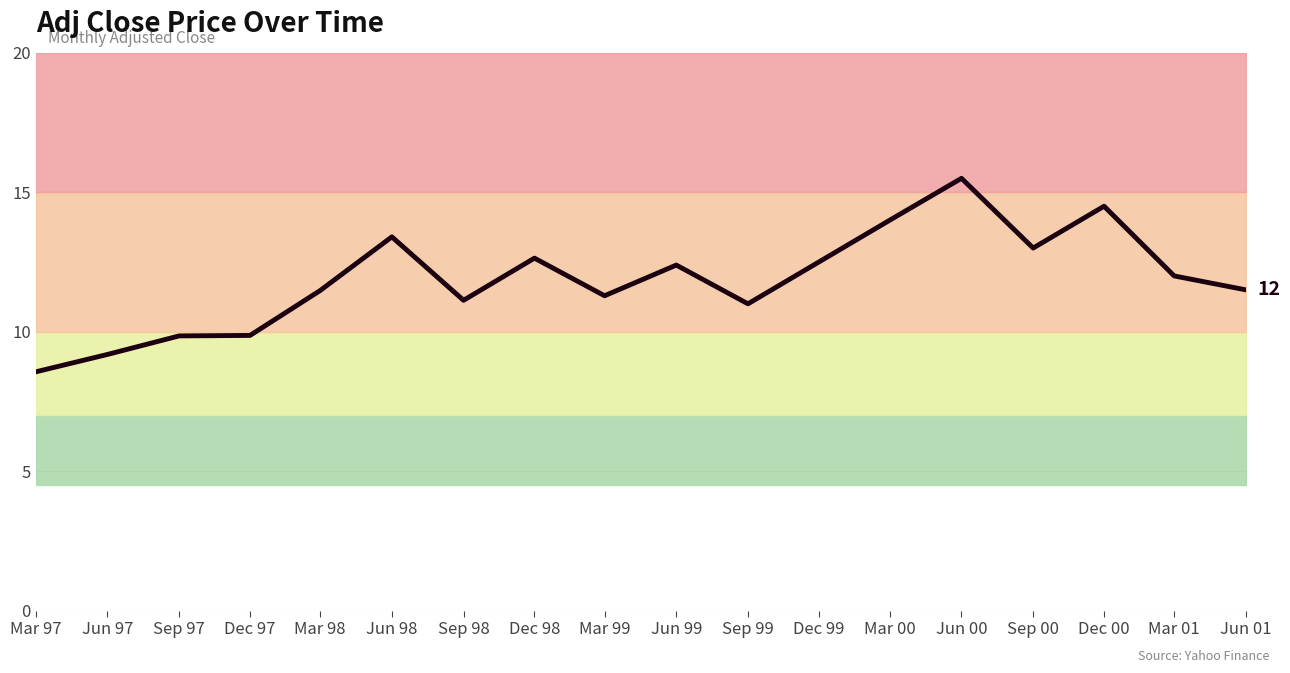

At which category does the chart reach its minimum across all series?

Mar 97